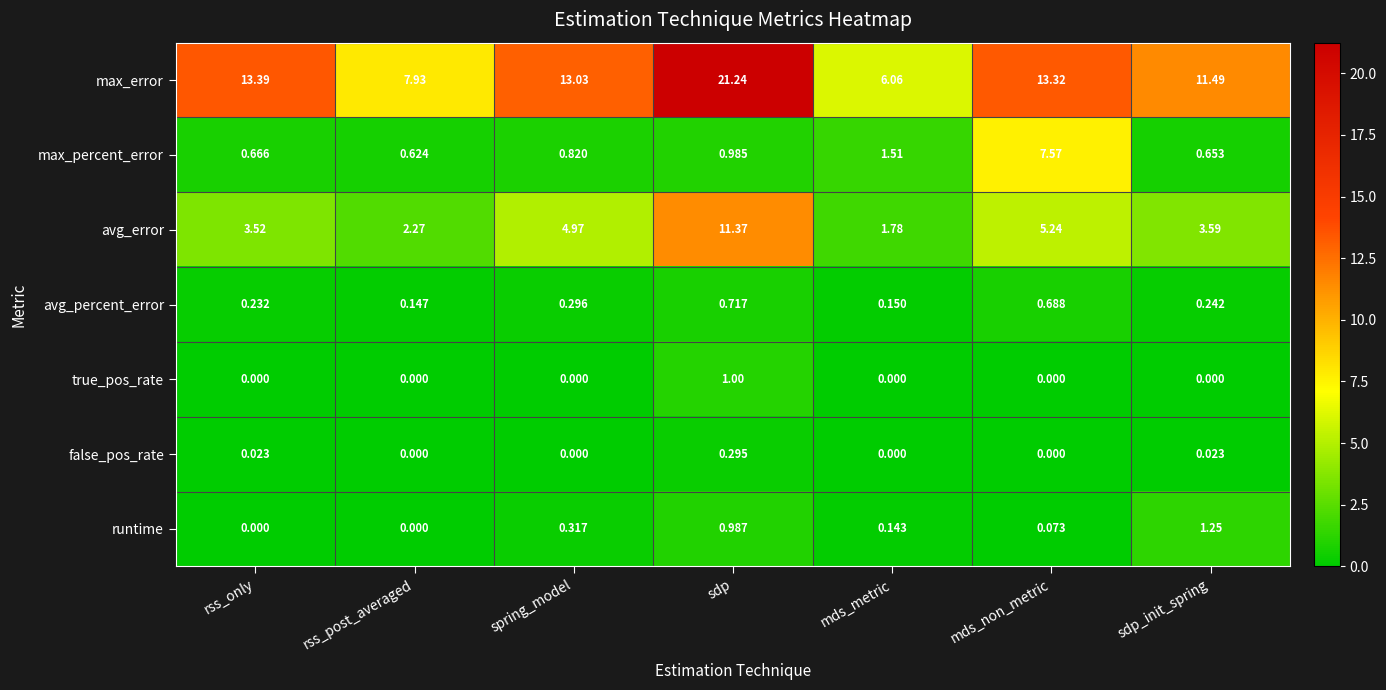

Which series changed the most between rss_only and mds_non_metric?

max_percent_error